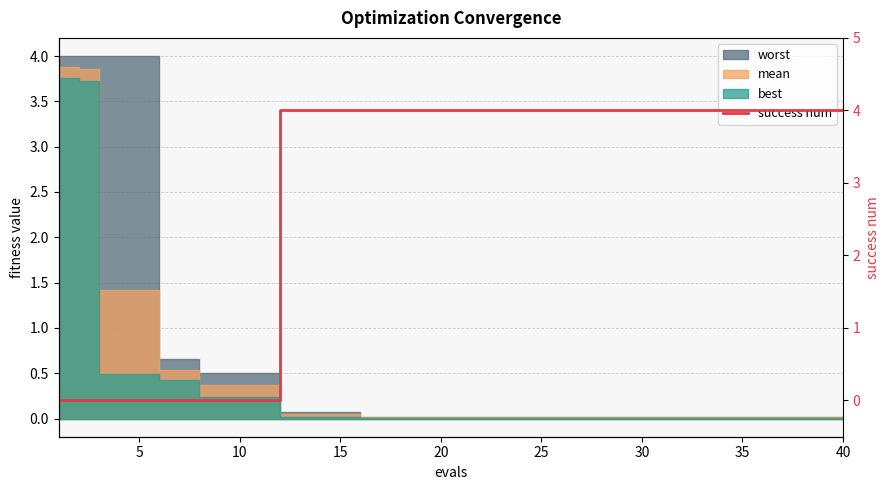

Reading left to right, what are all the values shown in this chart?

0	0	0	0	0	0	0	0	0	0	4	4	4	4	4	4	4